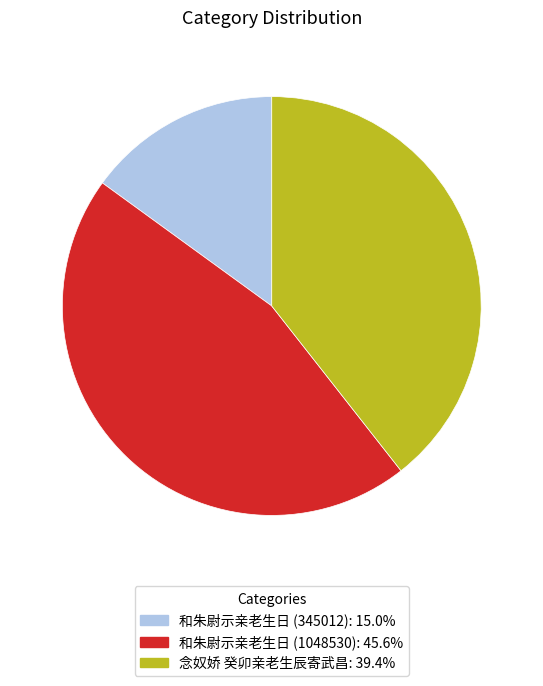

What is the largest slice in the pie chart?

和朱尉示亲老生日 (1048530)